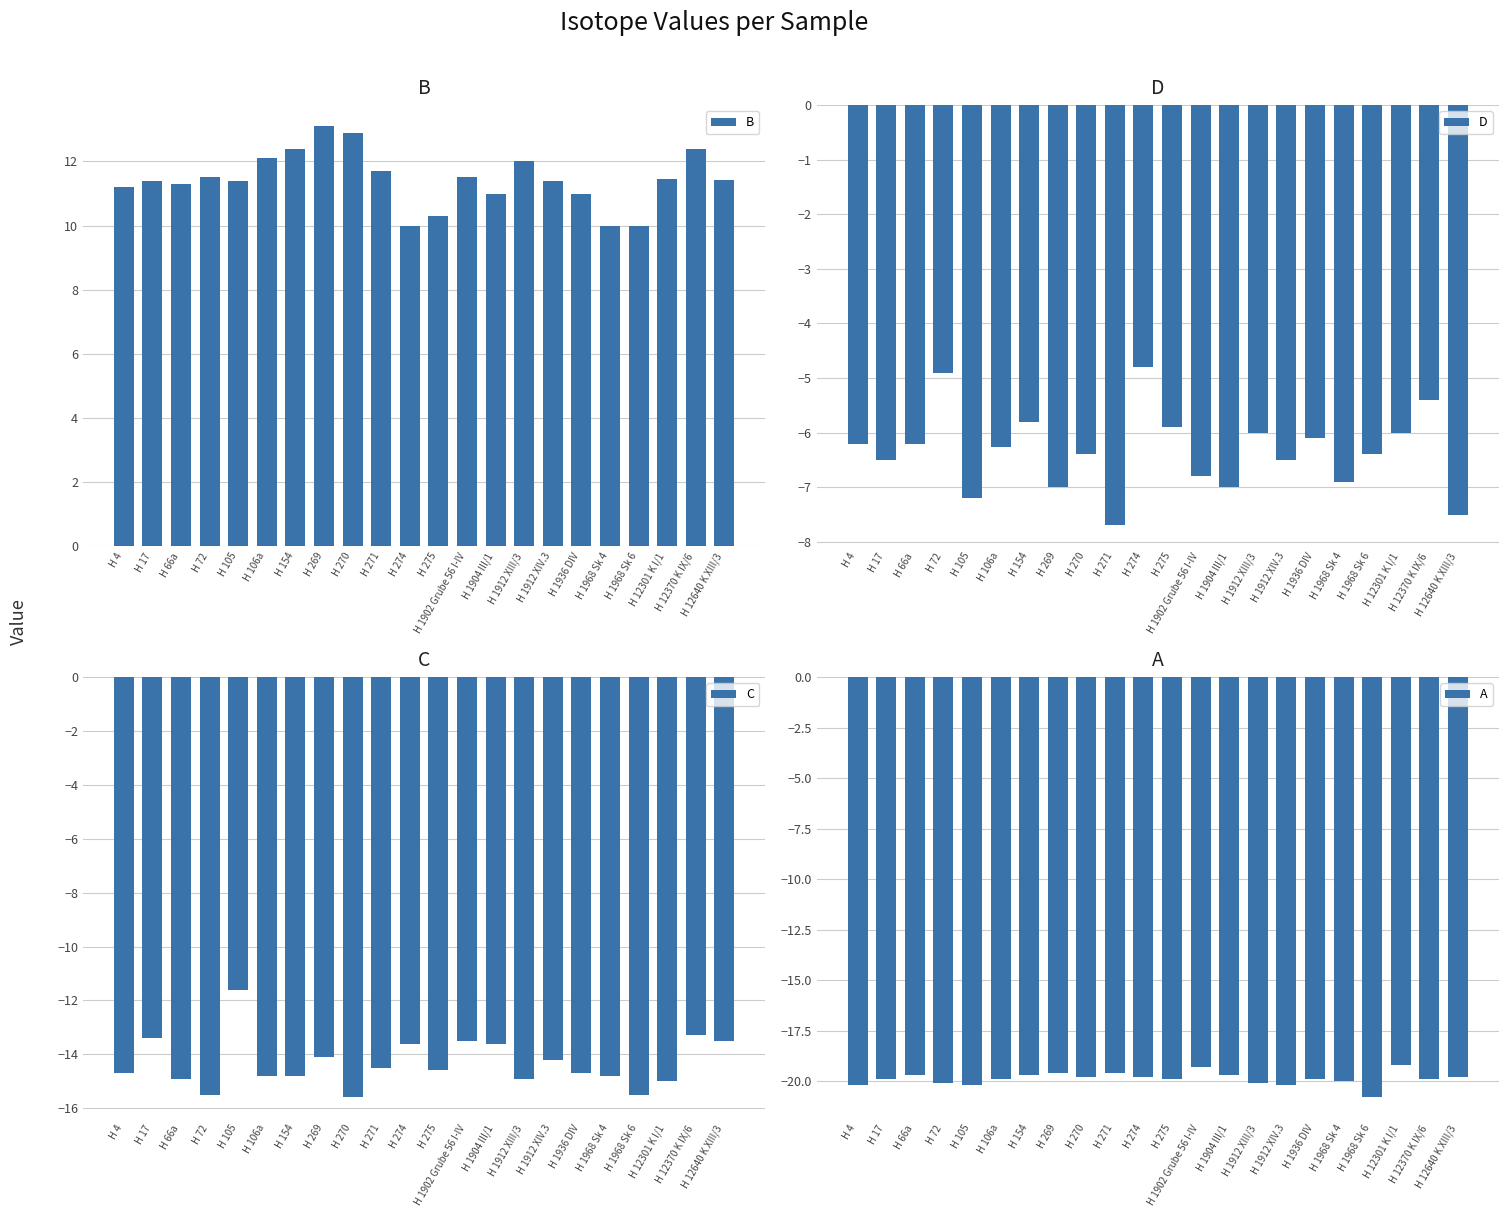

What is the total value across all series at H 4?

-29.9